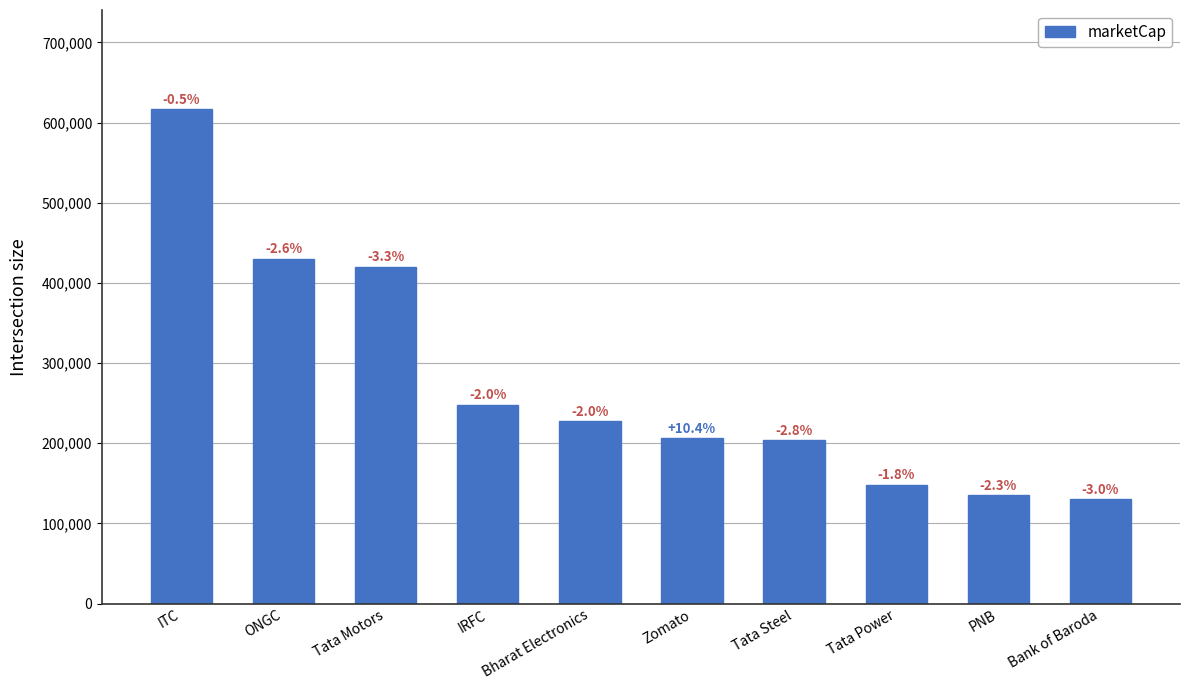

True or false: the data shows 266825.1 at Tata Motors.

False